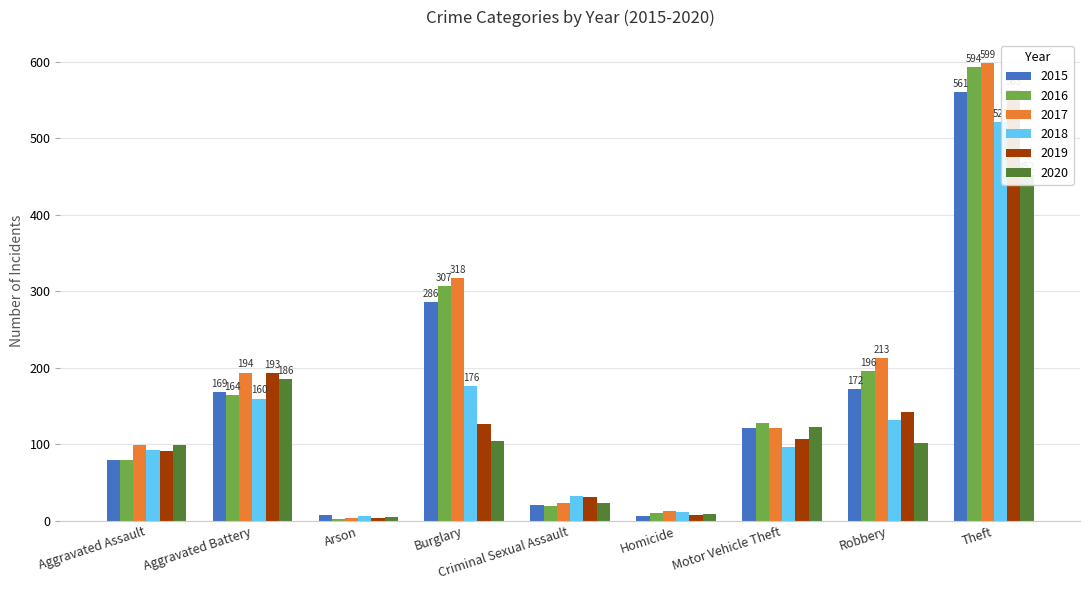

Where does the 2020 series first go above 102?

Aggravated Battery